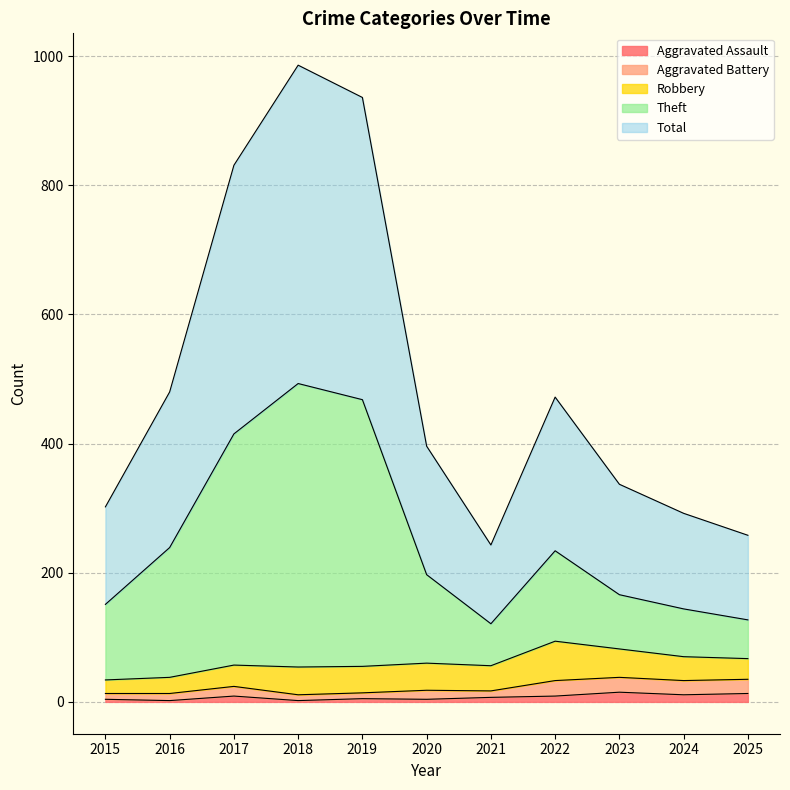

How many lines are shown in the chart?

5